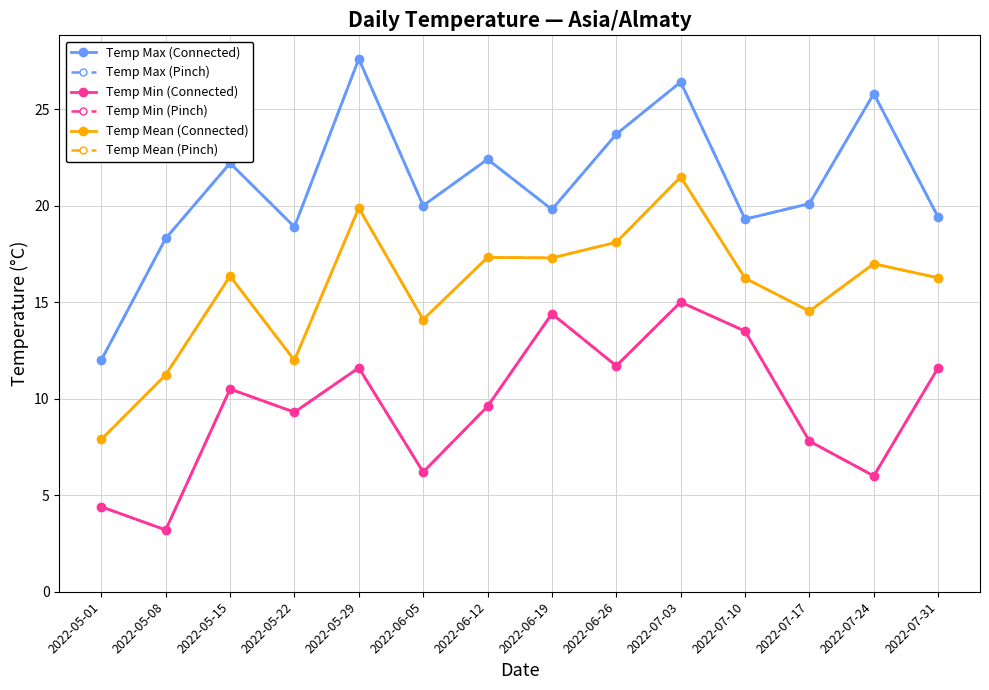

What is the difference between the highest and lowest values at 2022-05-29?

16.0